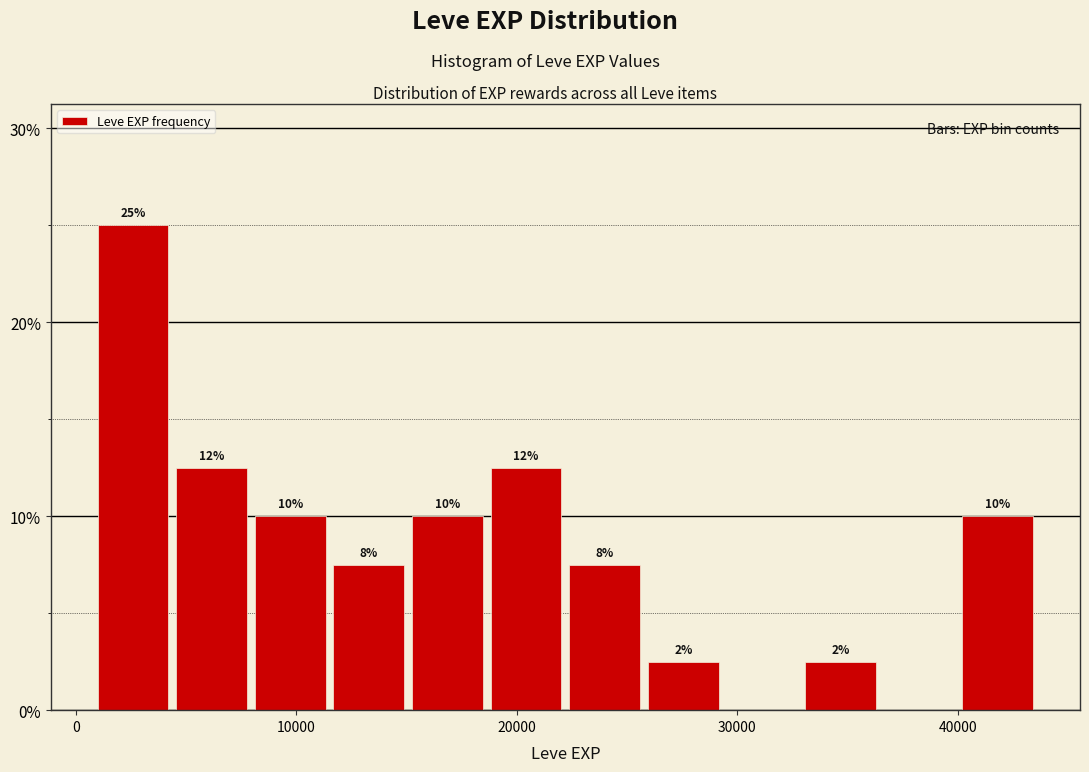

Read against the x-axis, roughly where is the centre of the tallest bar?

3000